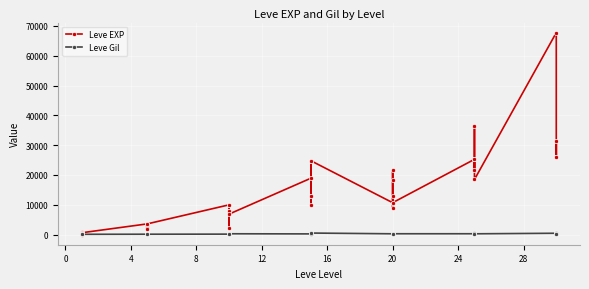

What is the minimum value shown in the chart?

1